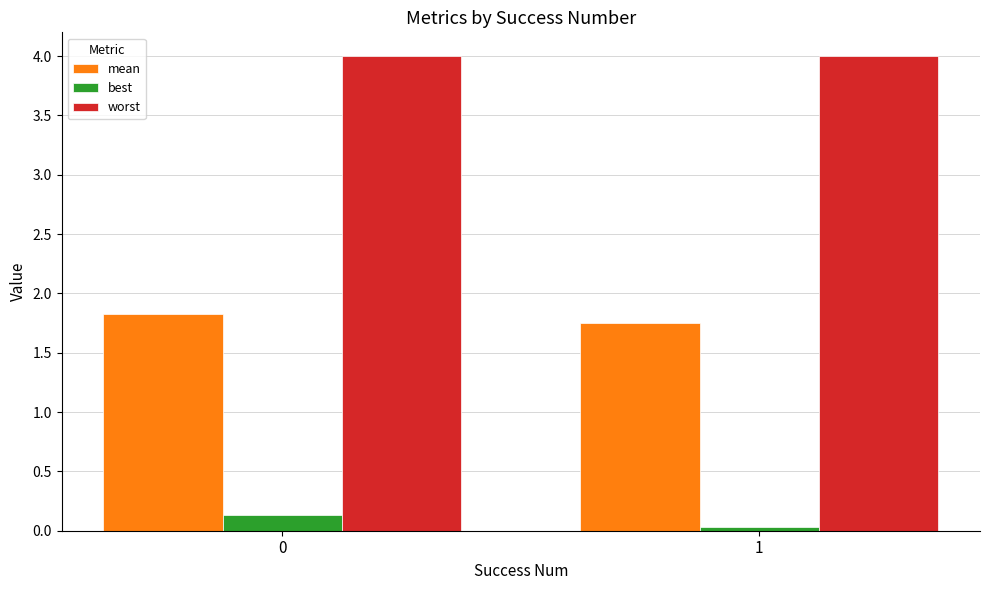

How many series are shown in this chart?

3